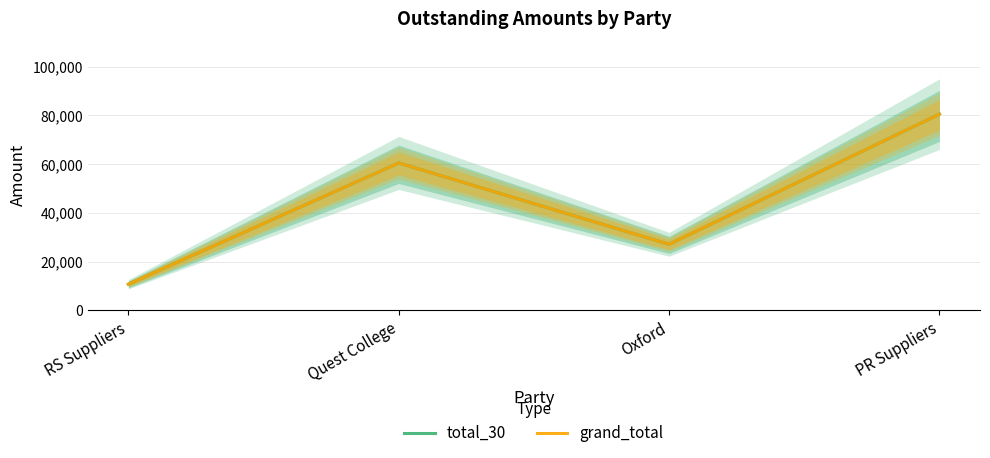

What are all the series names shown in the legend?

total_30, grand_total